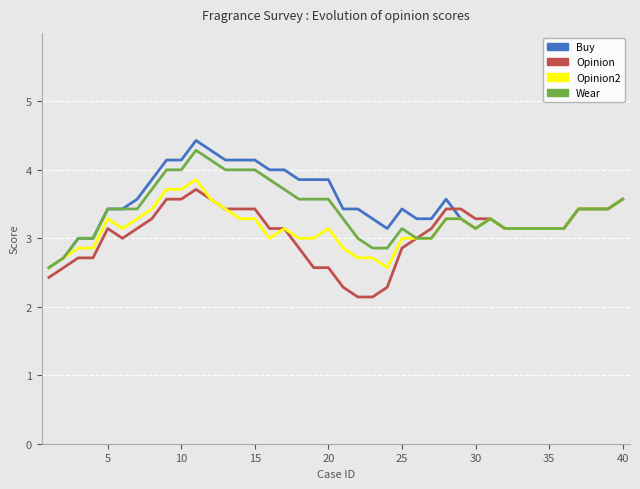

Which series has the largest range (max minus min)?

Buy